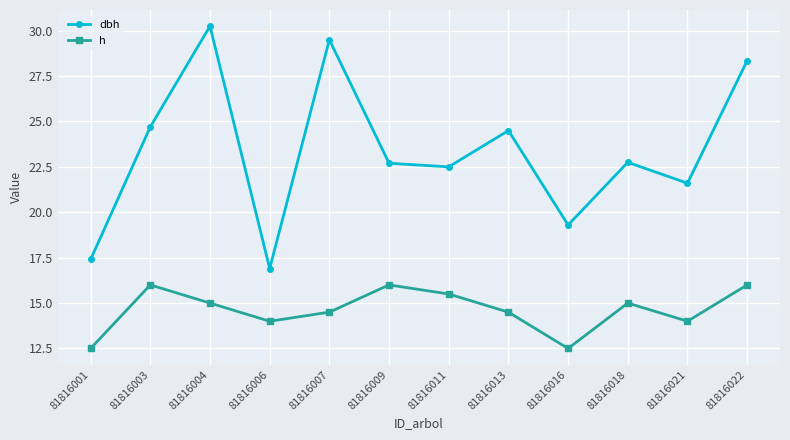

True or false: dbh and h intersect in this chart.

False